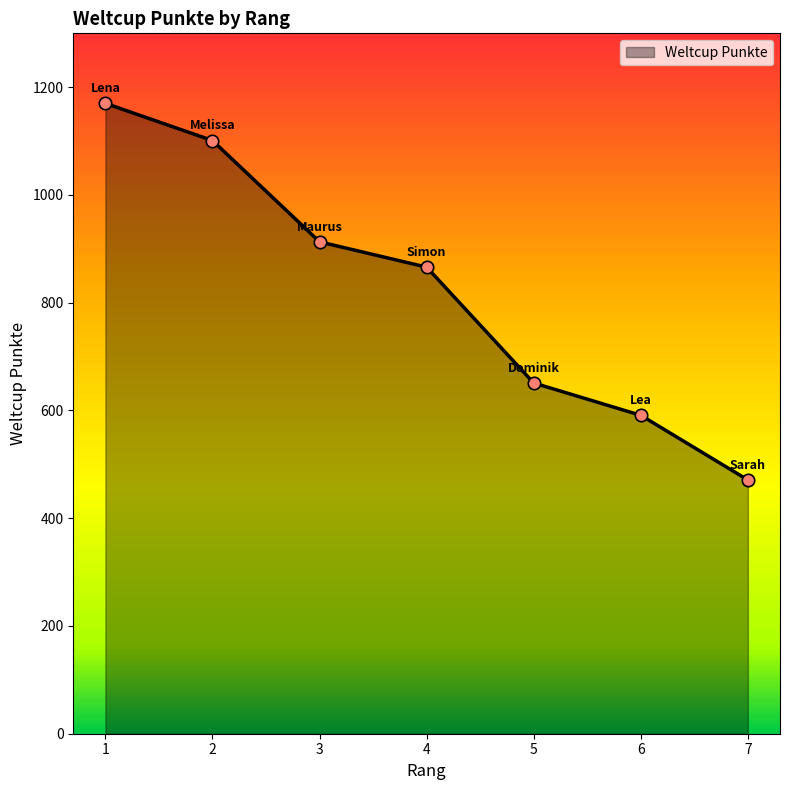

What is the change in value from 2 to 7?

-630